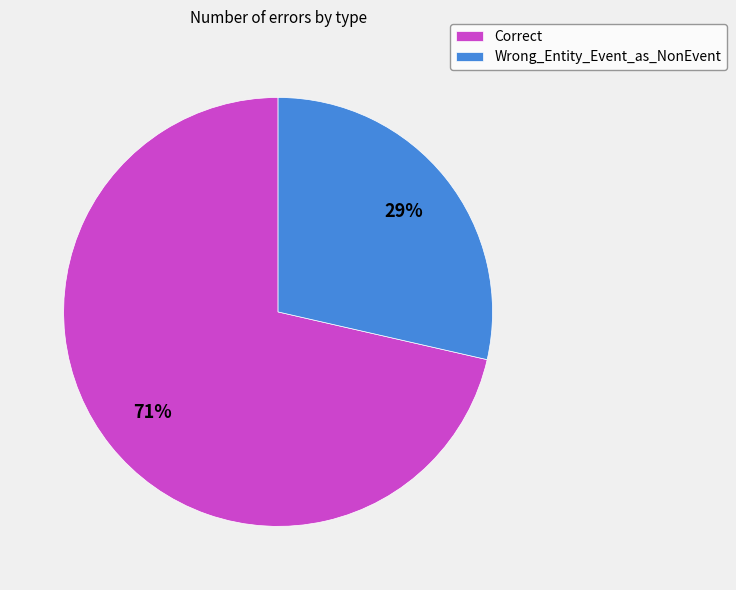

To the nearest percent, what is the average slice percentage?

50%